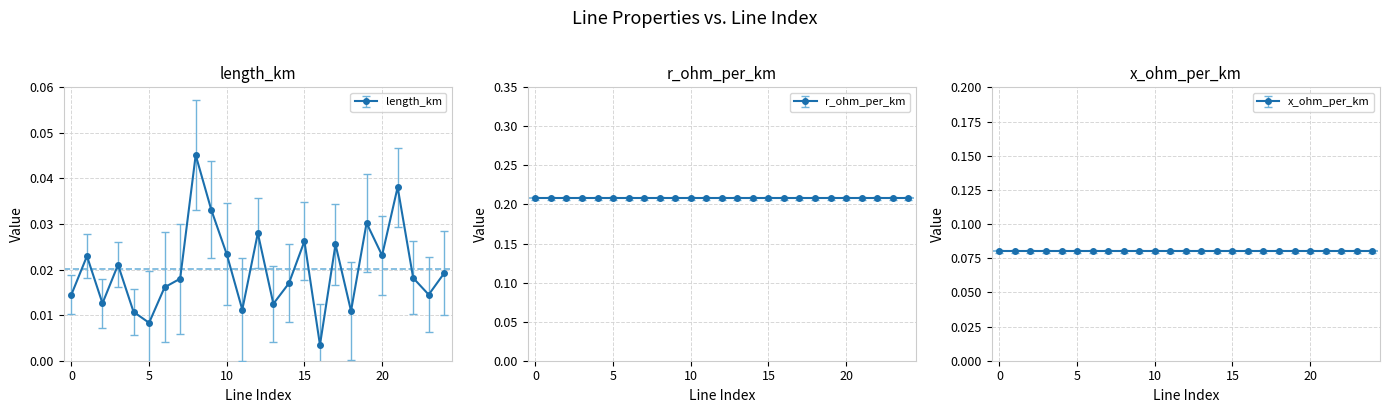

How many interior local valleys (lower than both neighbors) does the data have?

8